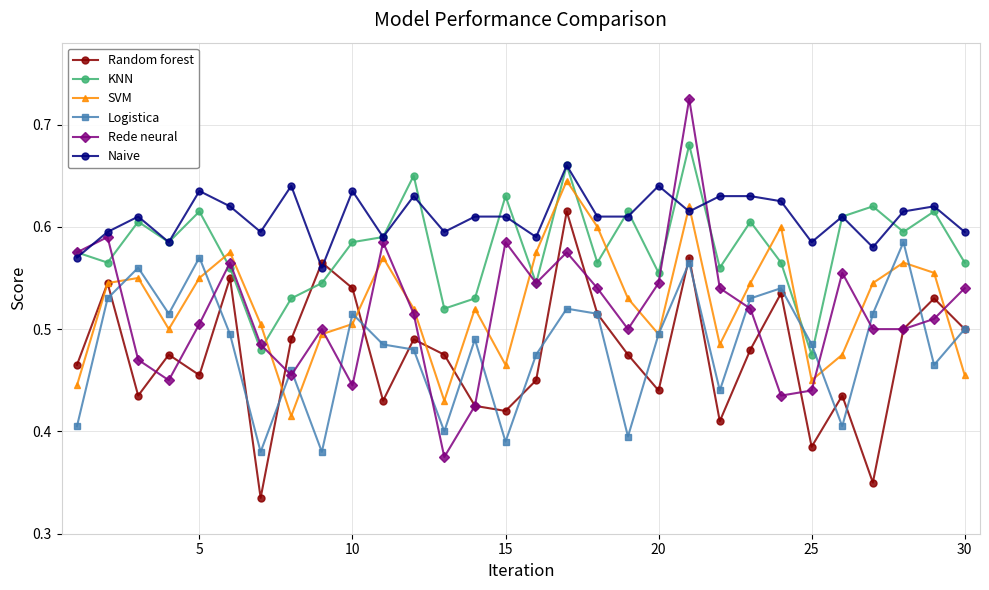

How many Rede neural values are between 0 and 1?

30